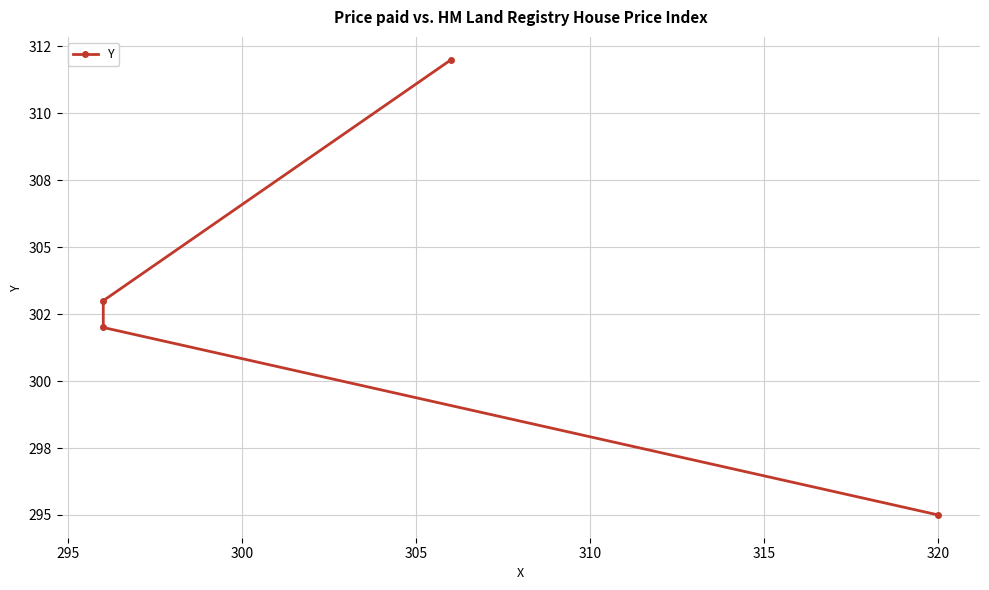

What is the greatest value displayed?

312